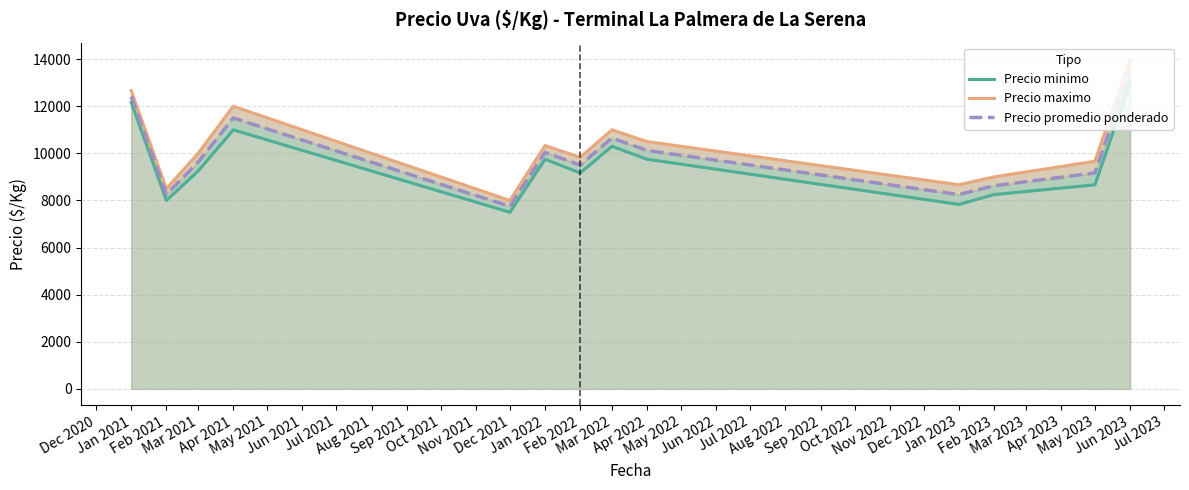

Rank the series at Jun 2023 from highest to lowest value.

Precio maximo, Precio promedio ponderado, Precio minimo